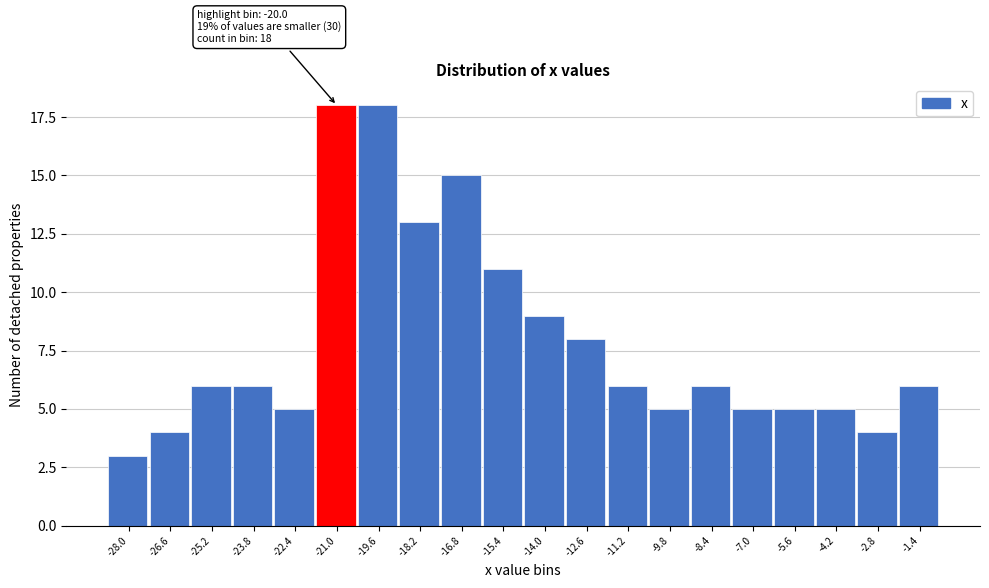

Reading left to right, transcribe all the data shown in this chart.

-28.0=3	-26.6=4	-25.2=6	-23.8=6	-22.4=5	-21.0=18	-19.6=18	-18.2=13	-16.8=15	-15.4=11	-14.0=9	-12.6=8	-11.2=6	-9.8=5	-8.4=6	-7.0=5	-5.6=5	-4.2=5	-2.8=4	-1.4=6